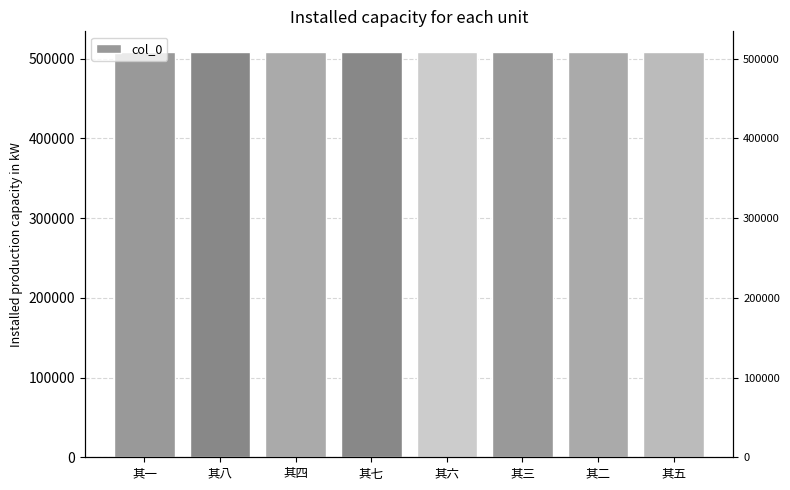

List the labels in order of value, smallest first.

其一, 其二, 其三, 其四, 其五, 其六, 其七, 其八